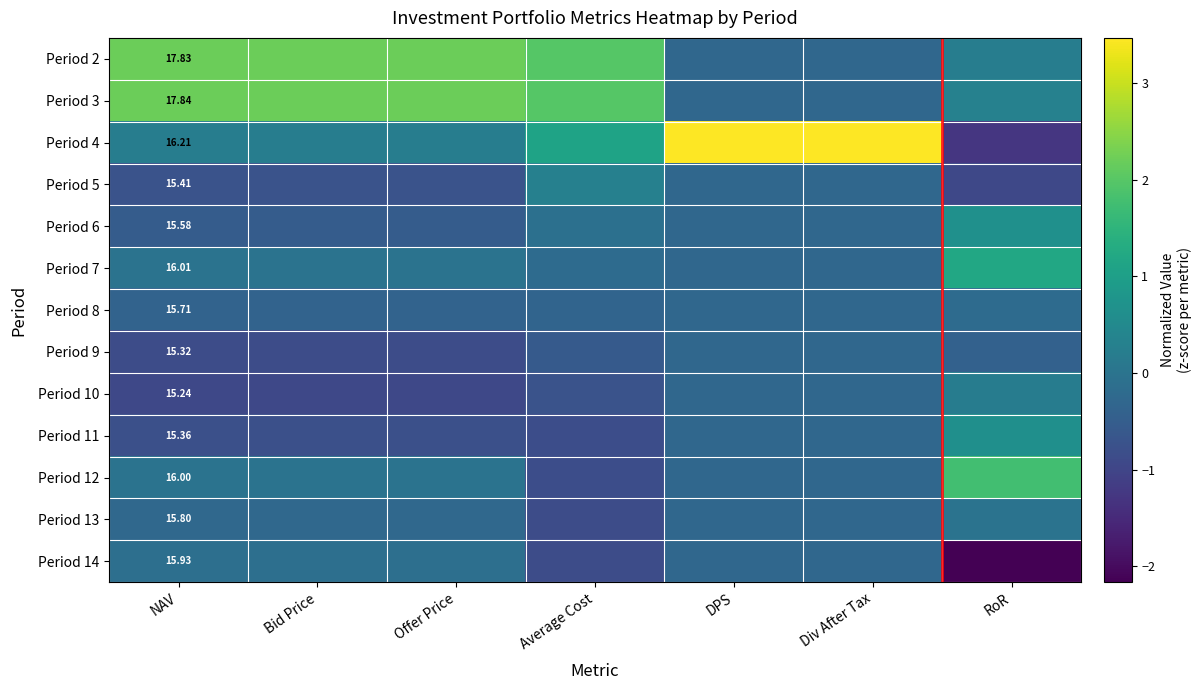

The Period 10 series shows 0.3 at RoR. True or false?

False